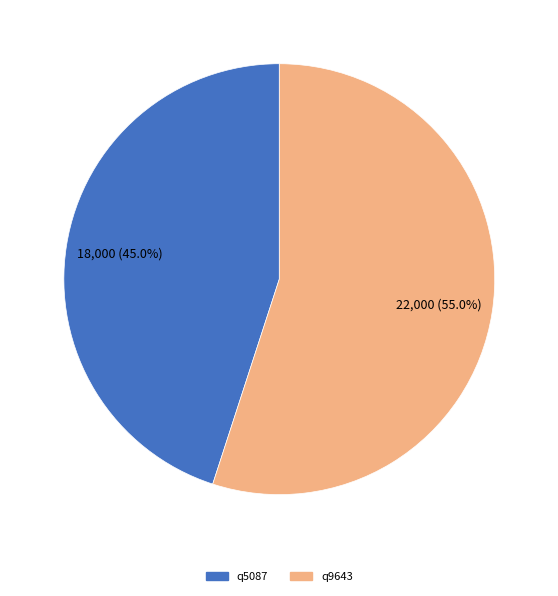

What is the largest slice in the pie chart?

q9643